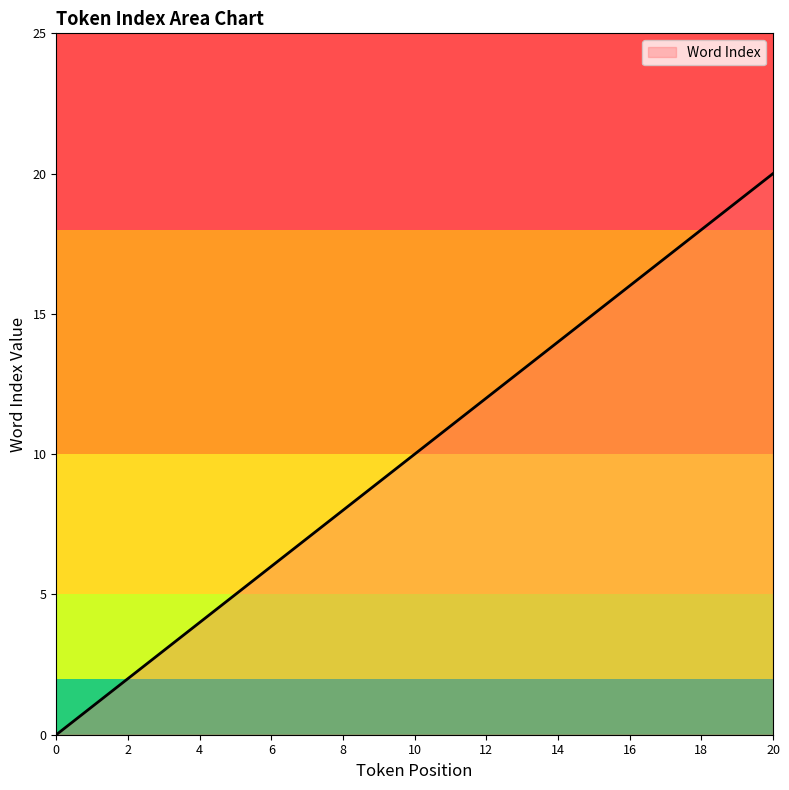

What is the difference between the maximum and minimum values?

20